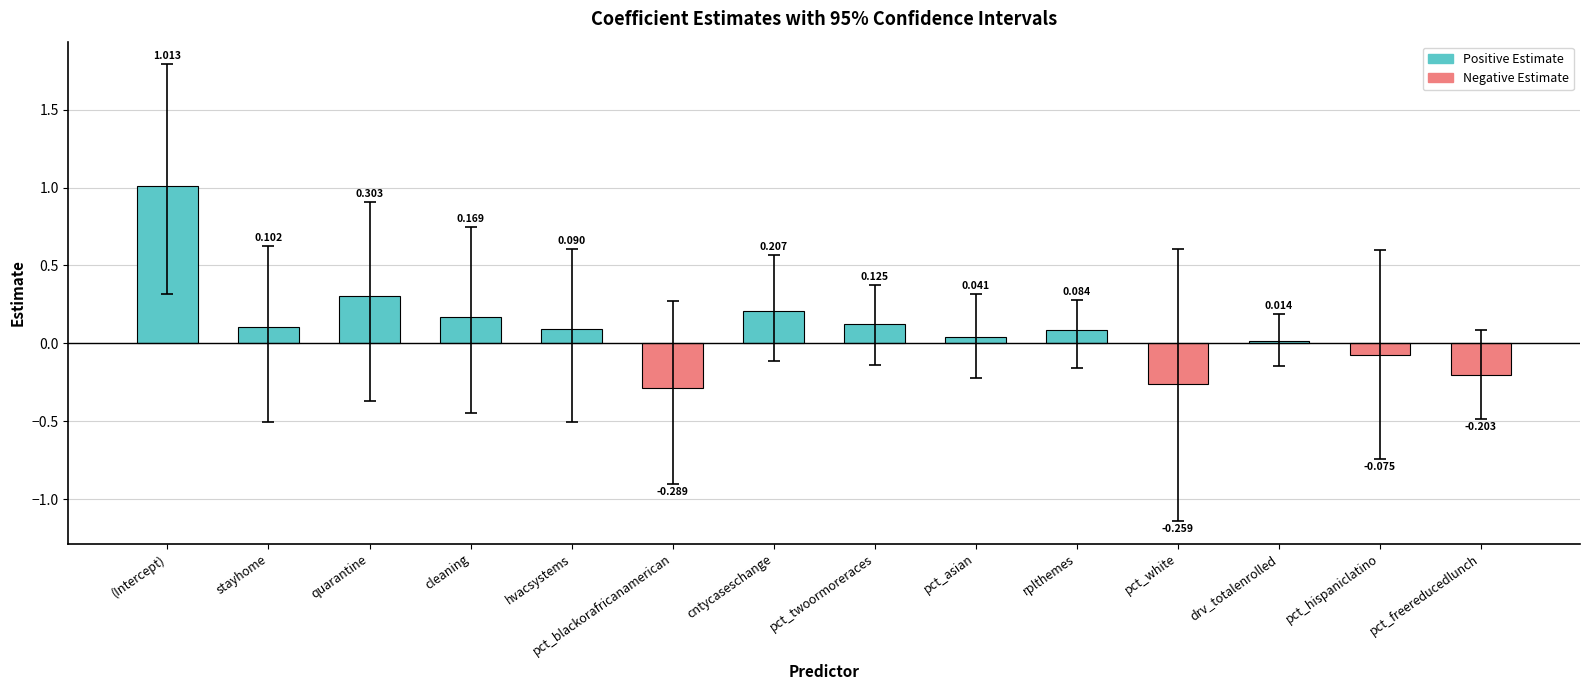

Which has a higher value, drv_totalenrolled or pct_freereducedlunch?

drv_totalenrolled